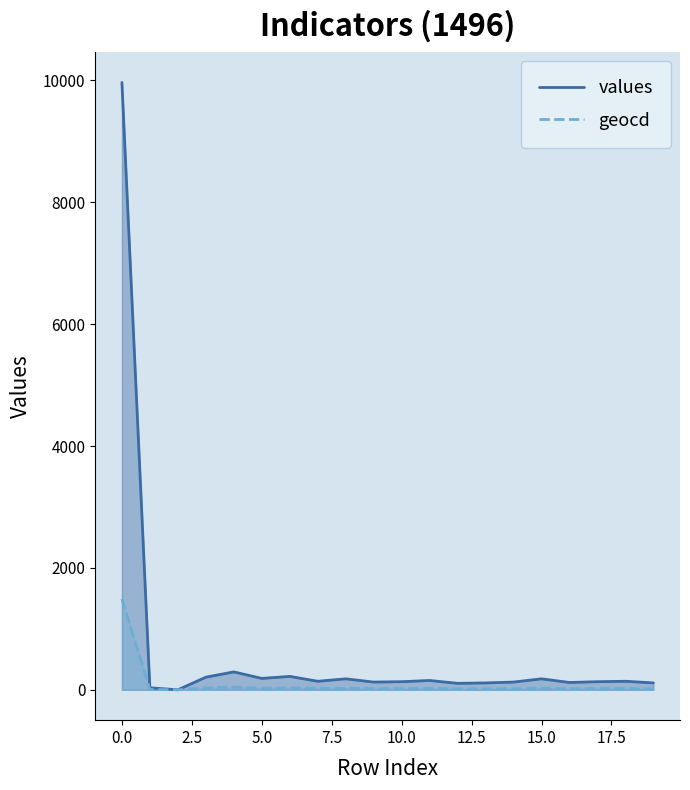

What is the spread (max minus min) of values at 12?

90